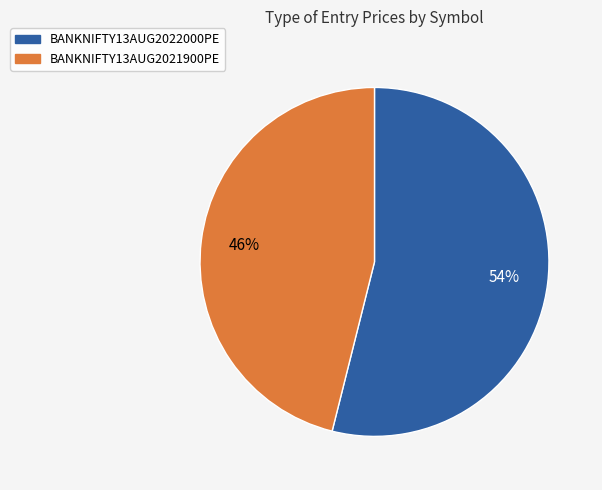

Do BANKNIFTY13AUG2022000PE and BANKNIFTY13AUG2021900PE together represent more than half of the pie?

Yes